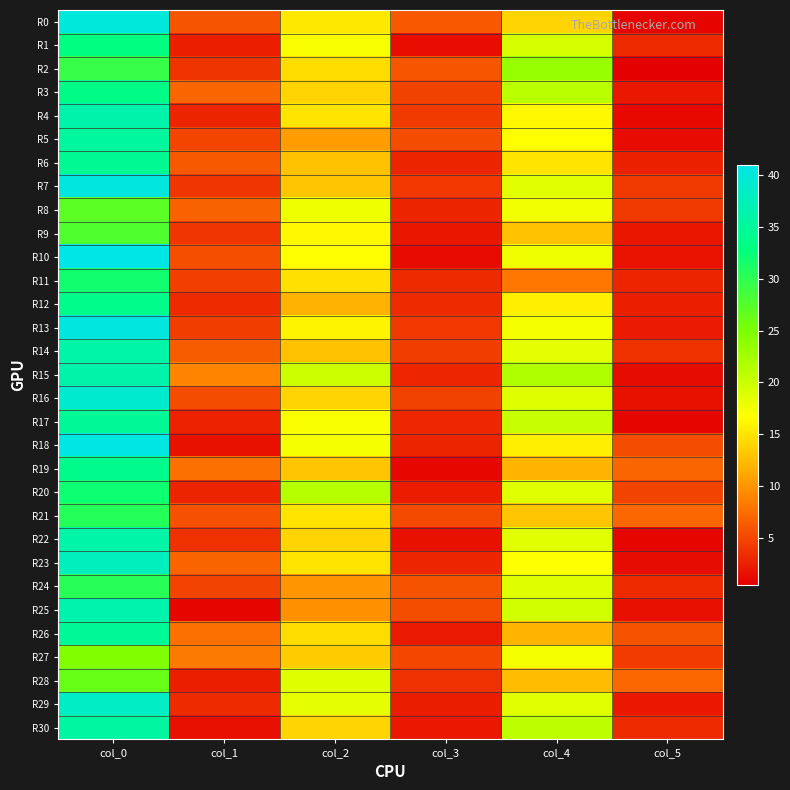

At col_2, list the series in order from largest to smallest.

R20, R15, R28, R29, R8, R18, R1, R17, R10, R9, R13, R0, R4, R21, R23, R11, R2, R26, R3, R16, R22, R30, R27, R7, R19, R6, R14, R12, R5, R24, R25